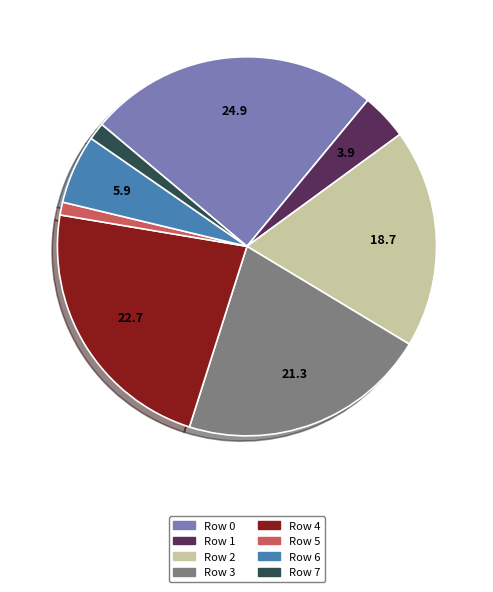

Do Row 2 and Row 0 together represent more than half of the pie?

No